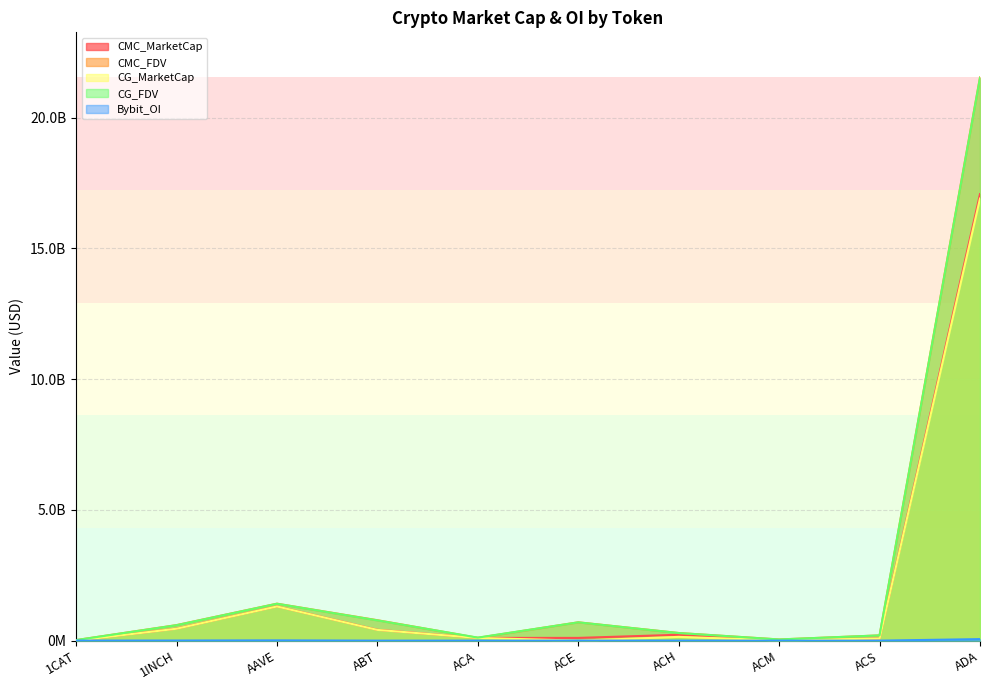

How many positive values does the CMC_MarketCap series have?

9